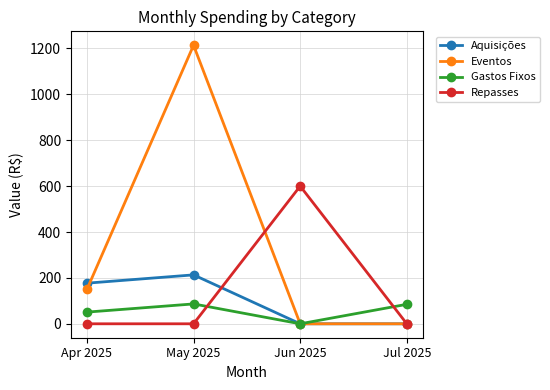

What is the sum of the Repasses values at Jul 2025 and Jun 2025?

600.0